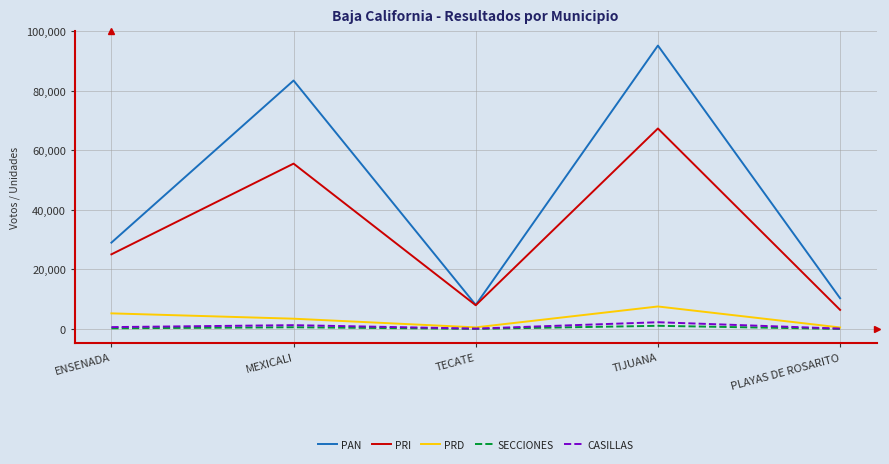

Which category has the lowest value in the PAN series?

TECATE